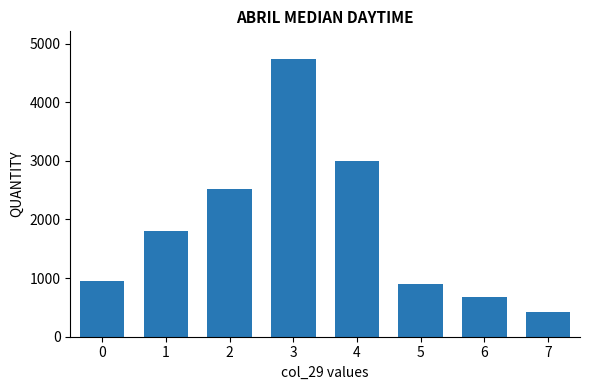

What is the minimum value shown in the chart?

414